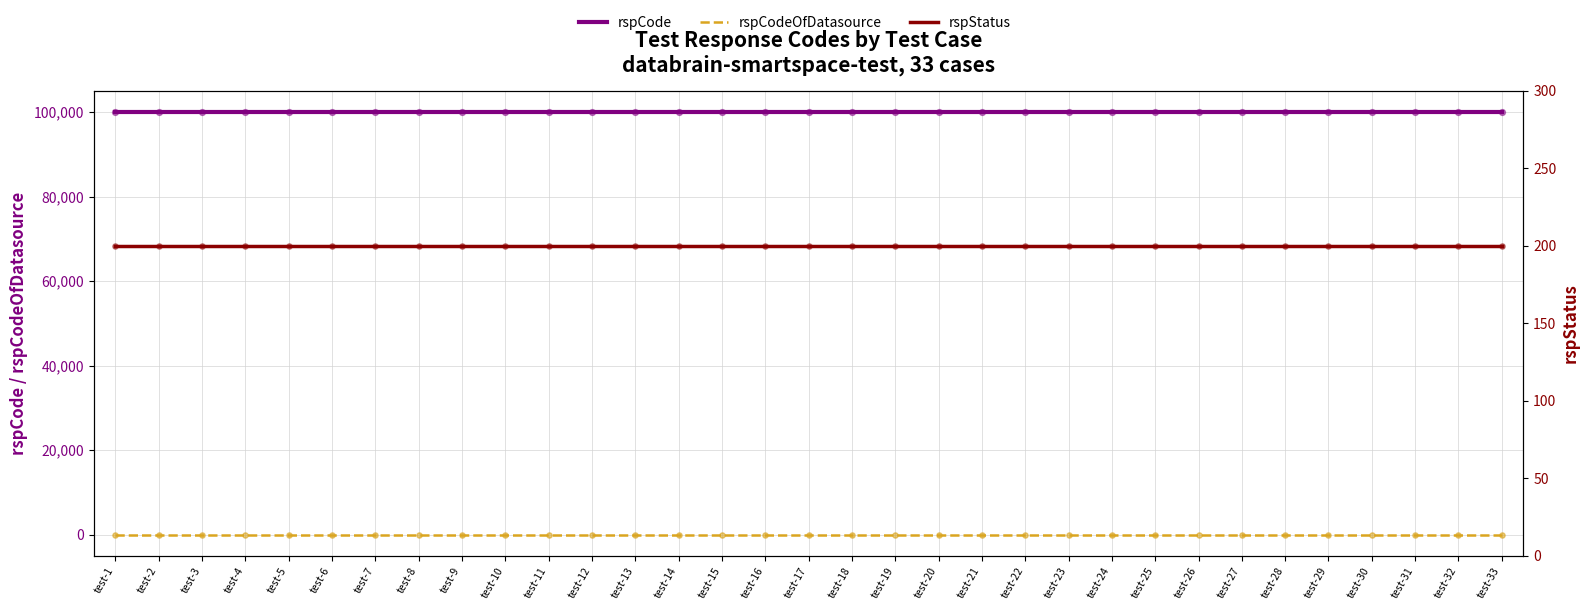

What is the total value across all series at test-11?

100200